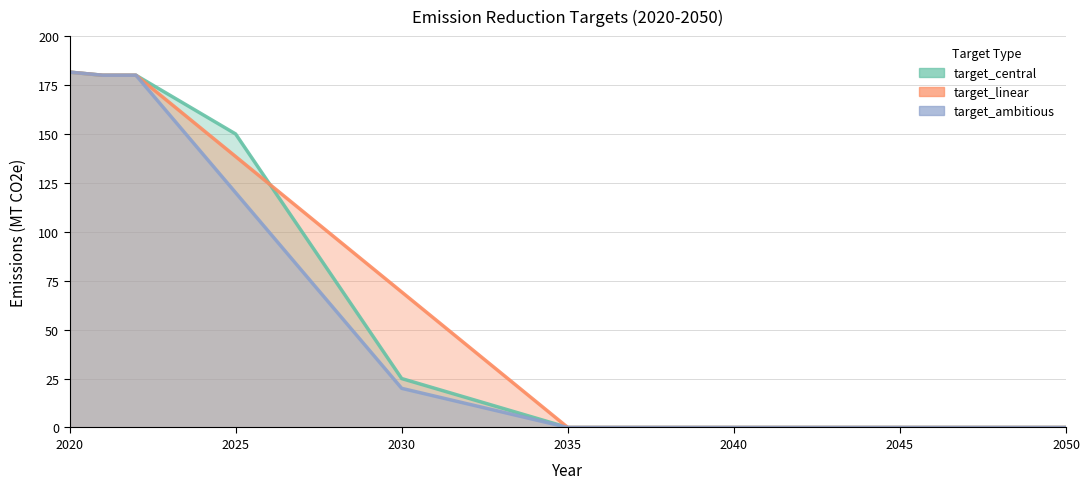

Which series changed the most between 2030 and 2039?

target_linear